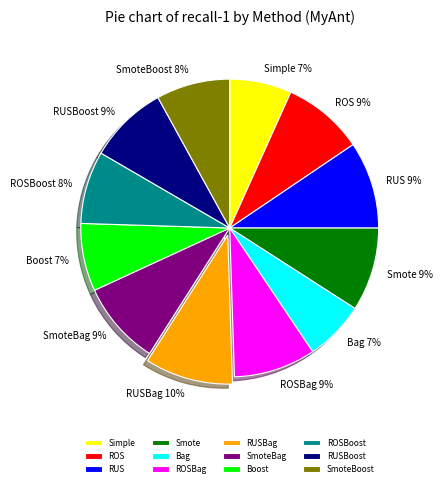

To the nearest percent, what is the average slice percentage?

8%